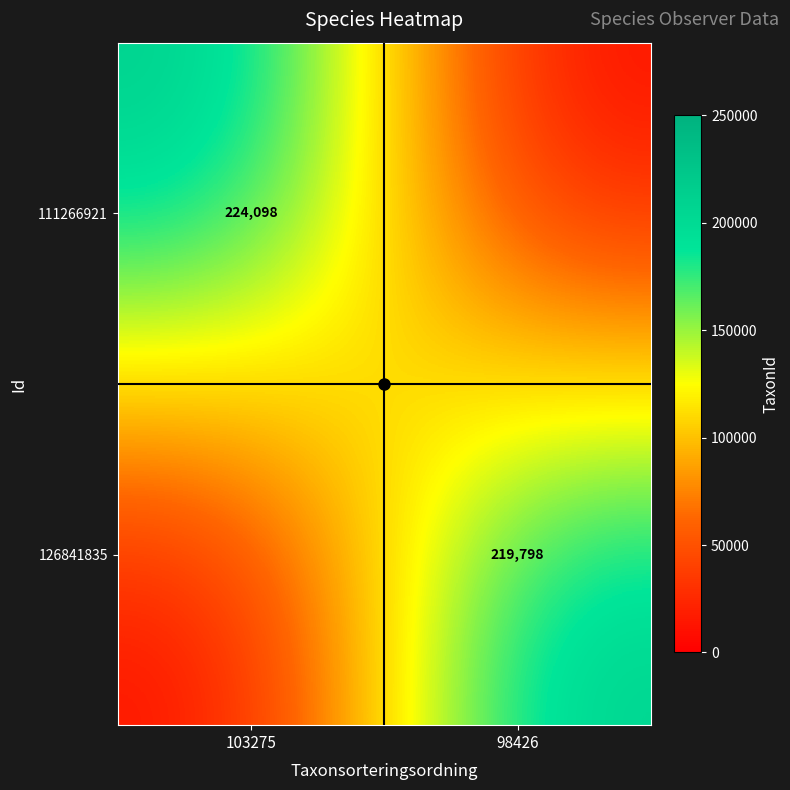

Is it true that 126841835 equals 103726 at 98426?

False